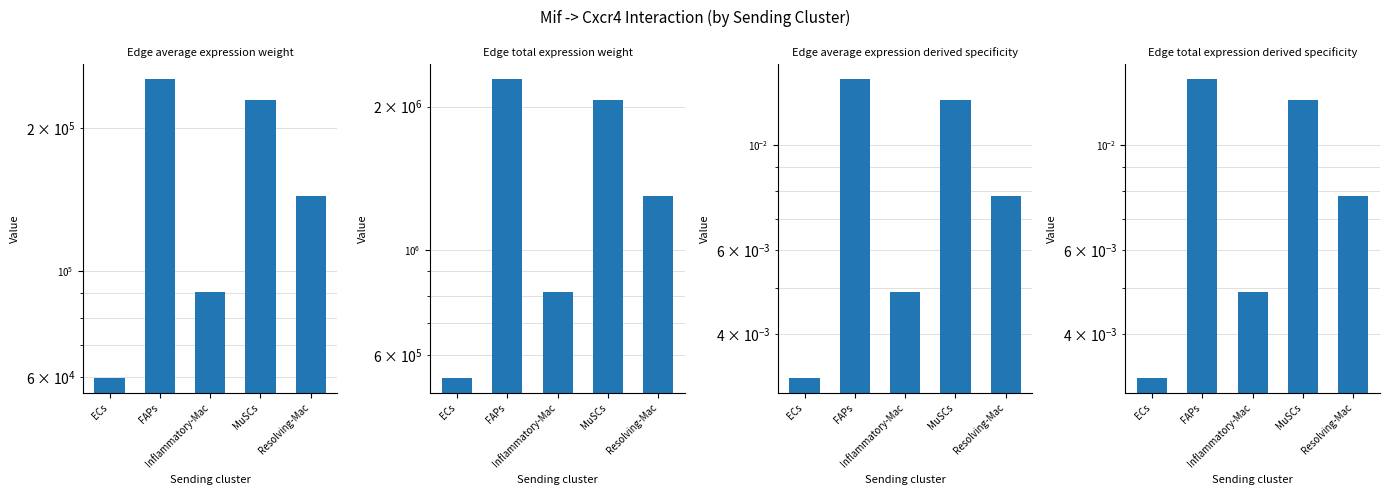

Reading left to right, extract all data points from this chart.

Edge average expression weight: ECs=59777.4	FAPs=253479.2	Inflammatory-Mac=90453.9	MuSCs=229322.5	Resolving-Mac=144044.1
Edge total expression weight: ECs=537996.4	FAPs=2281312.7	Inflammatory-Mac=814084.9	MuSCs=2063902.7	Resolving-Mac=1296396.9
Edge average expression derived specificity: ECs=0.0	FAPs=0.0	Inflammatory-Mac=0.0	MuSCs=0.0	Resolving-Mac=0.0
Edge total expression derived specificity: ECs=0.0	FAPs=0.0	Inflammatory-Mac=0.0	MuSCs=0.0	Resolving-Mac=0.0